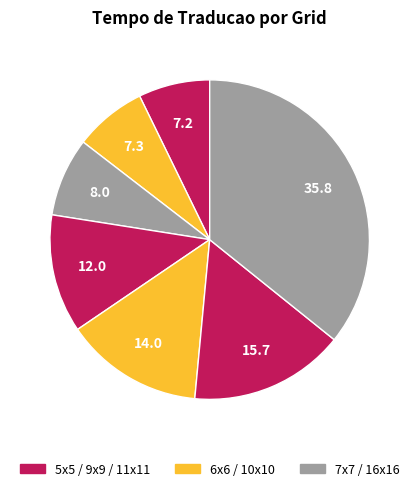

How many slices are in this pie chart?

7